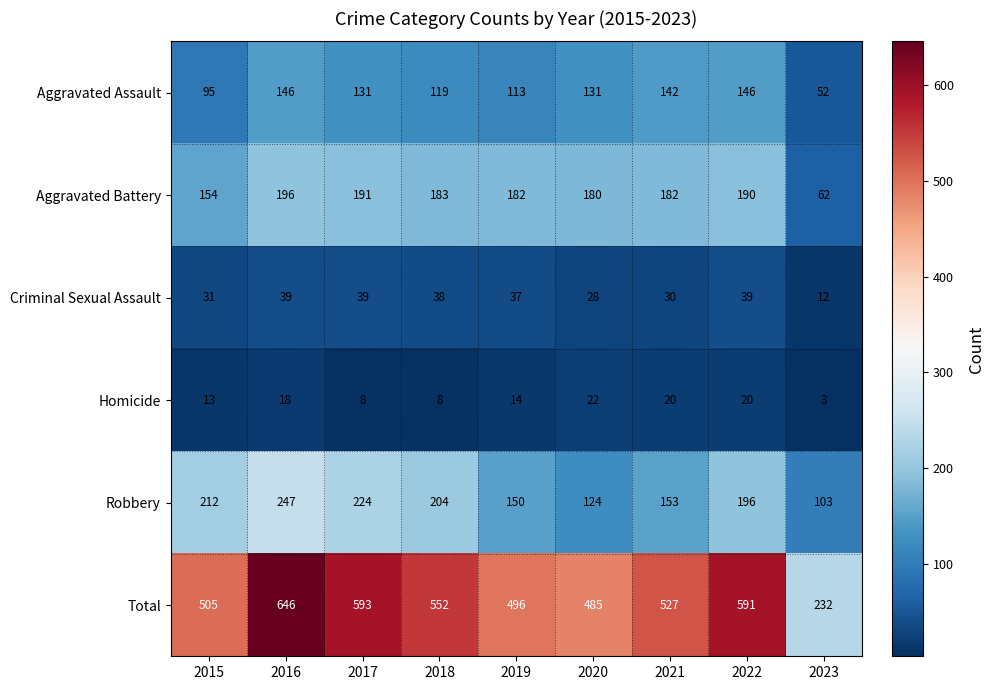

Between 2021 and 2022, which series saw the biggest shift?

Total